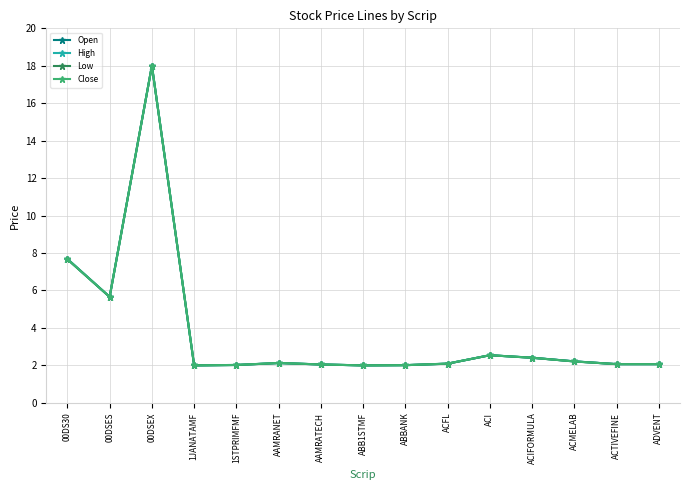

What is the difference between the second highest and minimum values in the High series?

5.7